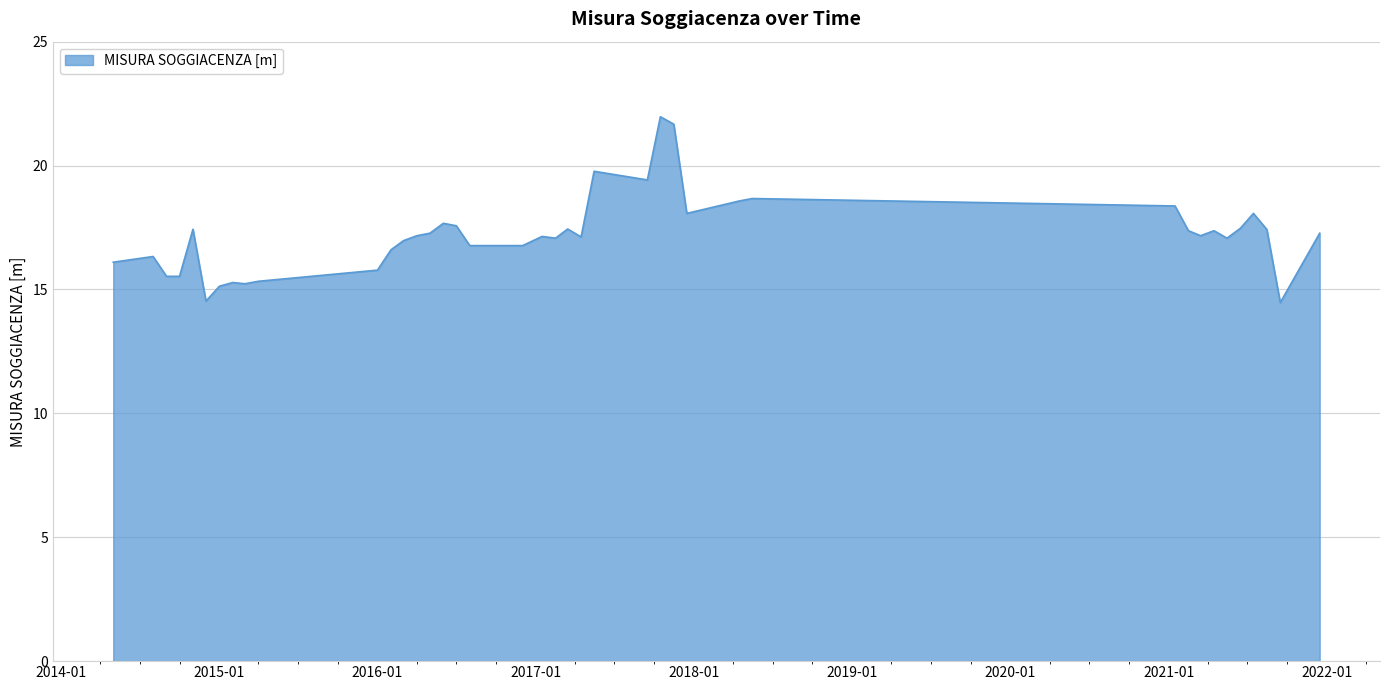

What is the difference between the maximum and minimum values?

7.5